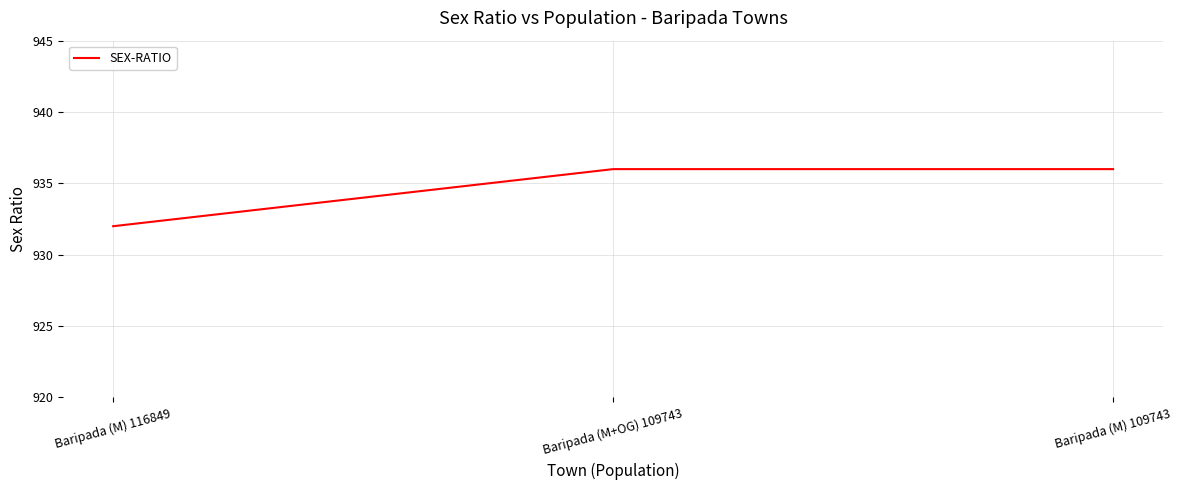

What is the change in value from Baripada (M) 116849 to Baripada (M+OG) 109743?

+4